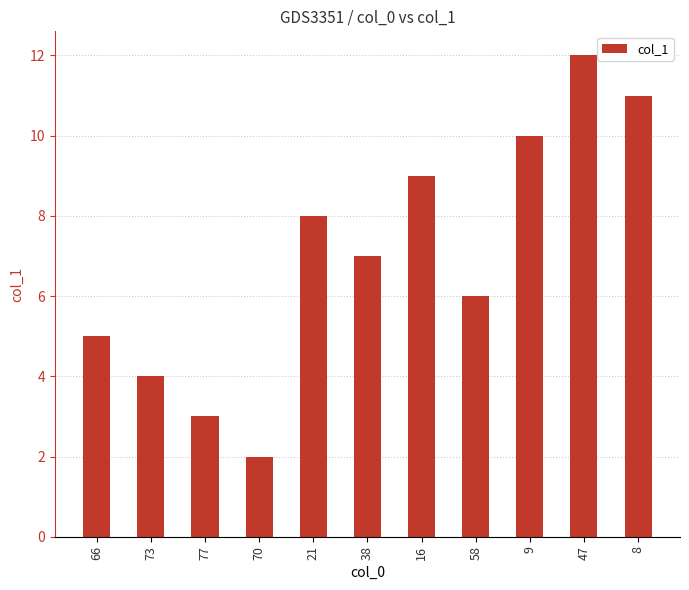

Rank the categories by value from highest to lowest.

47, 8, 9, 16, 21, 38, 58, 66, 73, 77, 70